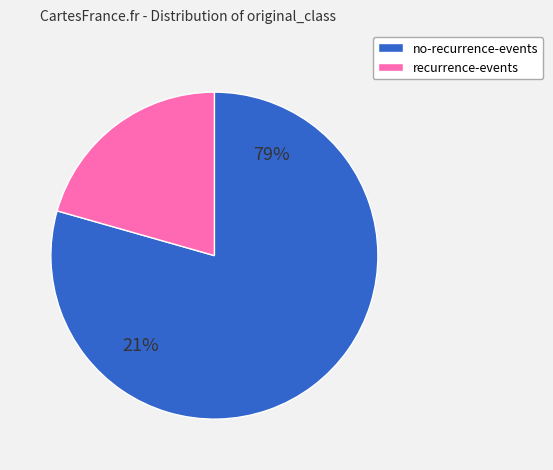

Which category accounts for the majority?

no-recurrence-events